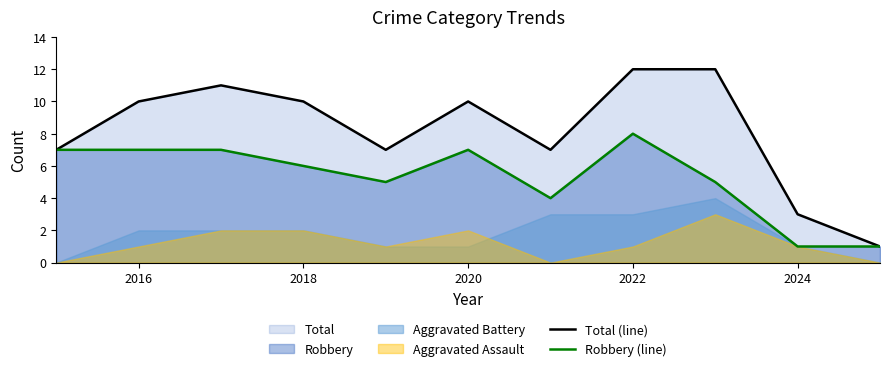

Which category has the highest value in the Robbery (line) series?

2022